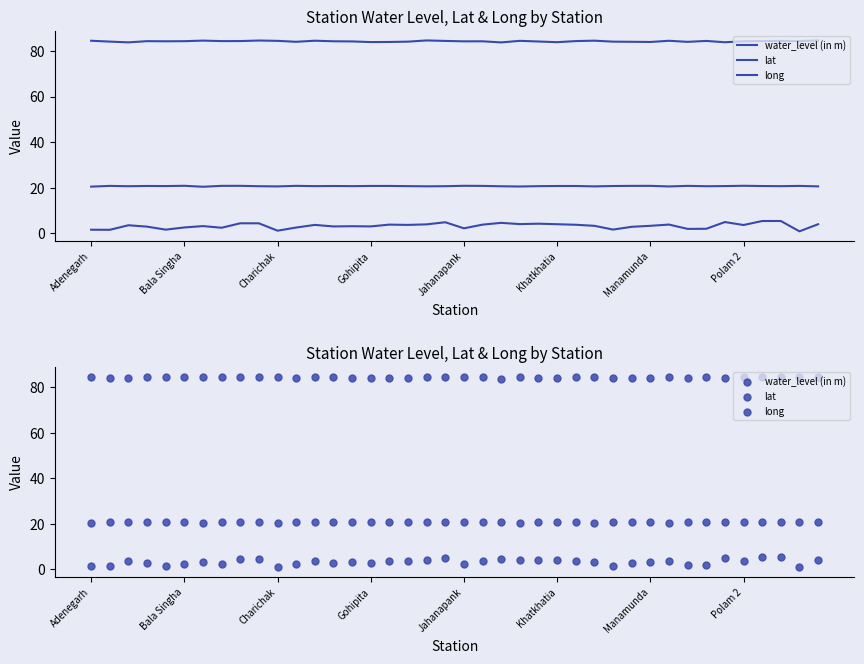

Is the value of long at 15 greater than the value of lat at 16?

Yes